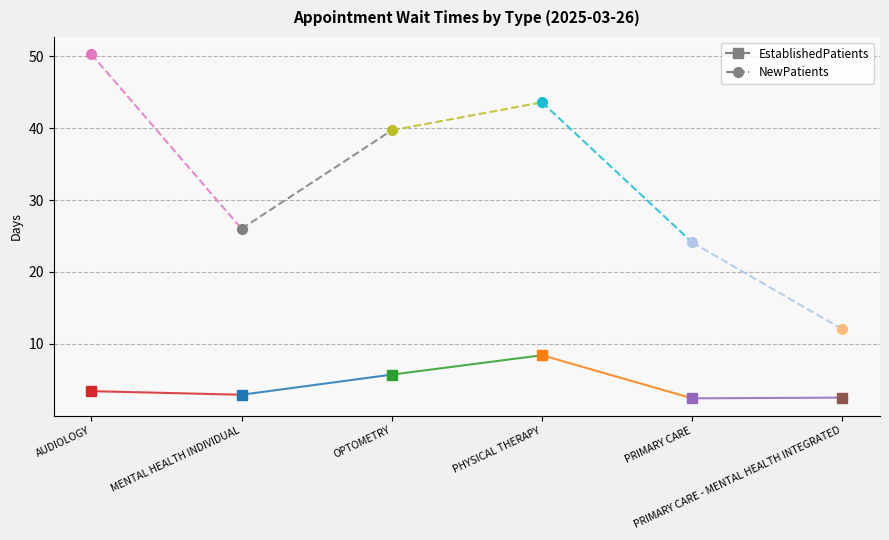

Count the number of categories in the chart.

6